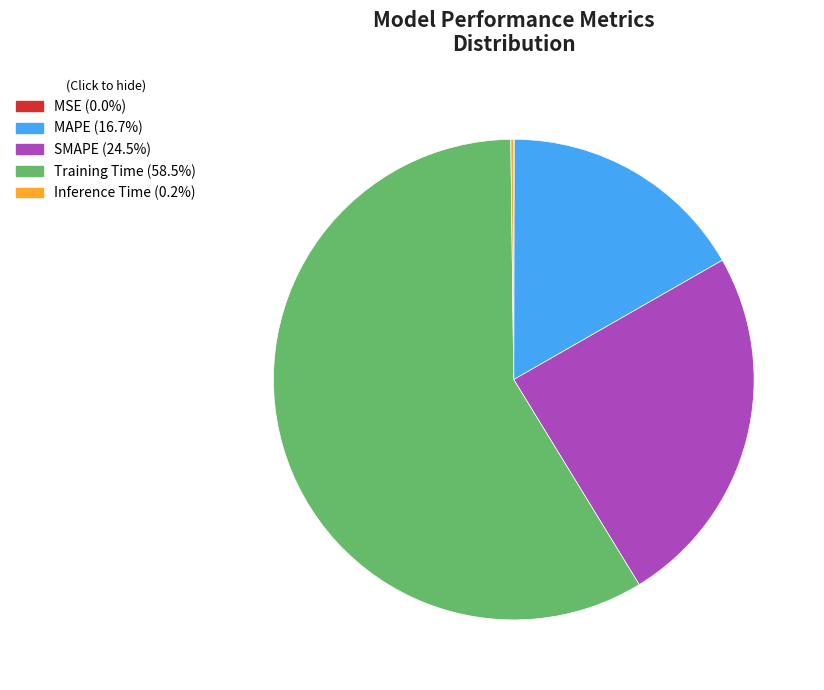

Which slice is the largest?

Training Time